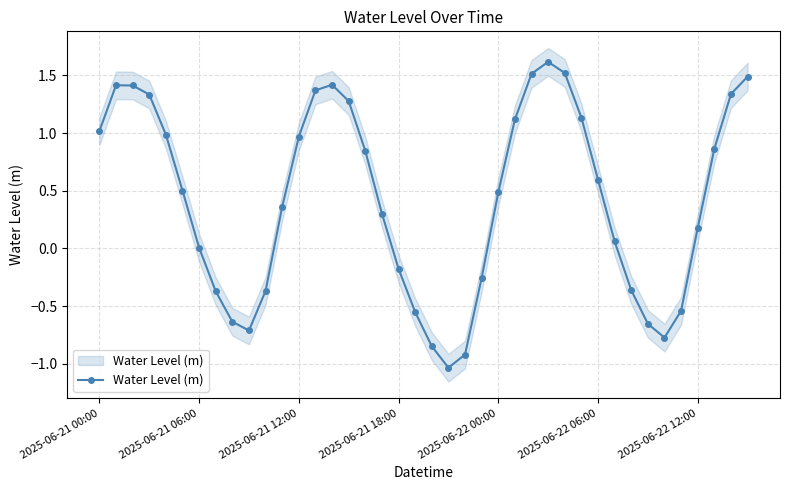

What is the difference between the second highest and minimum values?

2.6